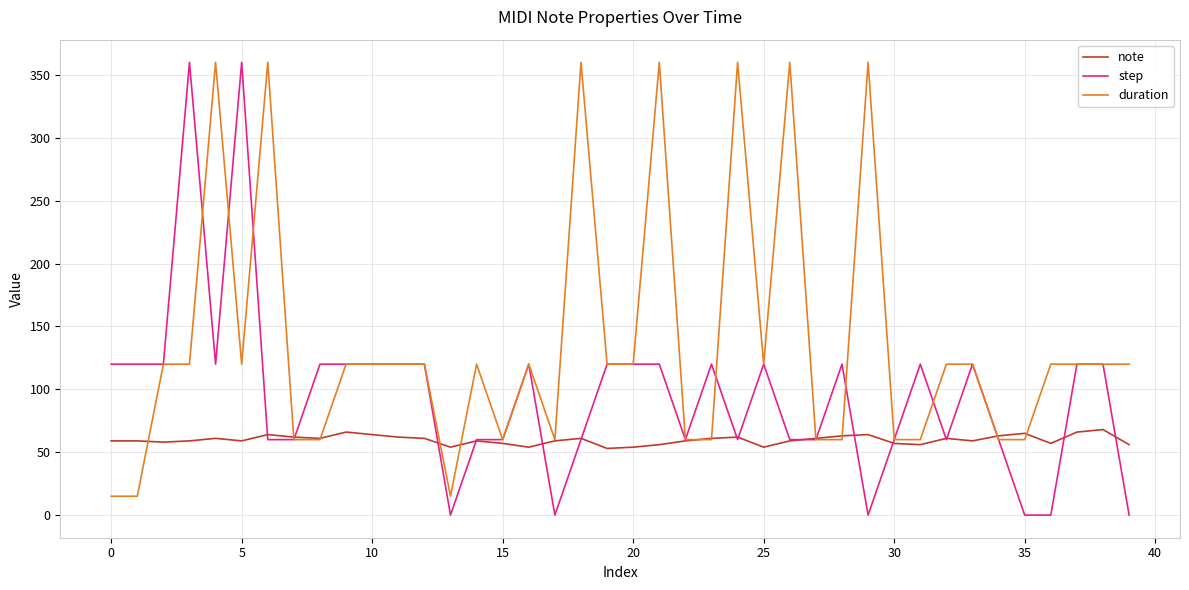

True or false: step has more than 2 interior local peaks.

True